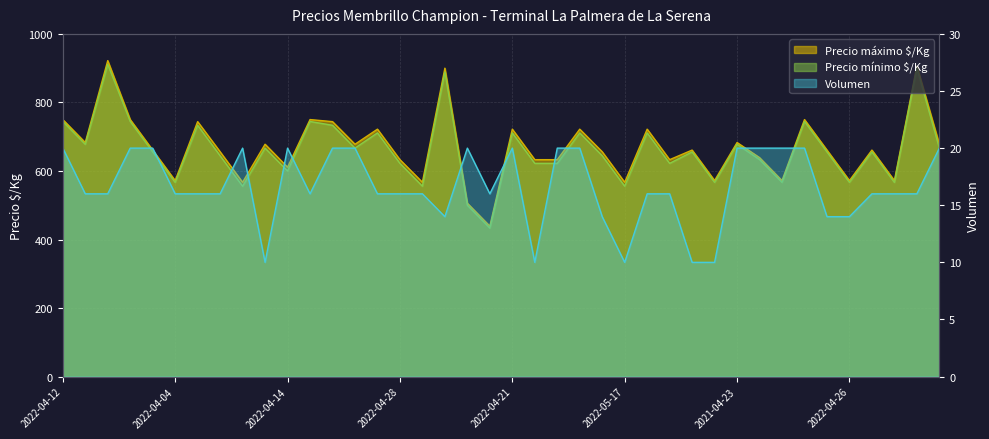

The value of Volumen at 2022-04-12 is 20.0. True or false?

True